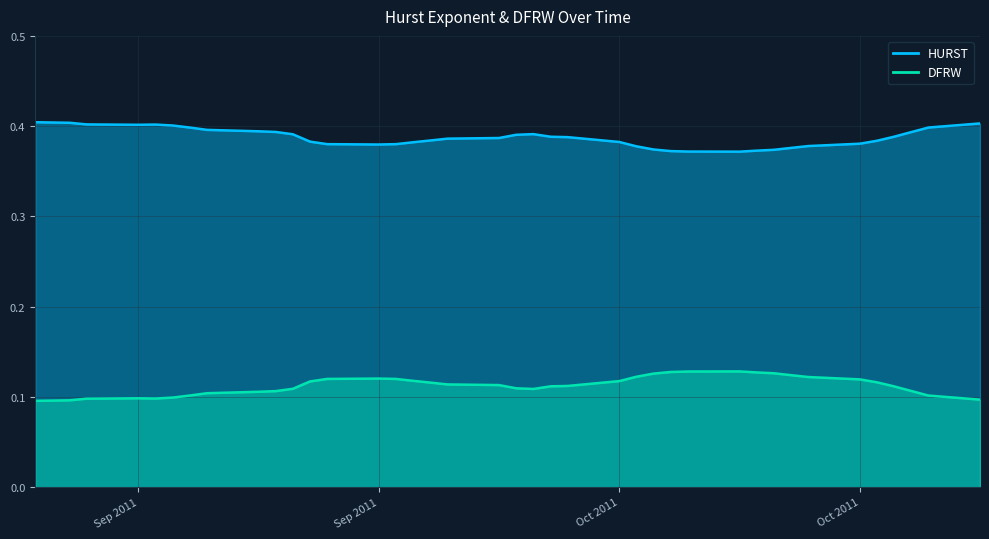

Rank the series by their maximum value, from highest to lowest.

HURST, DFRW